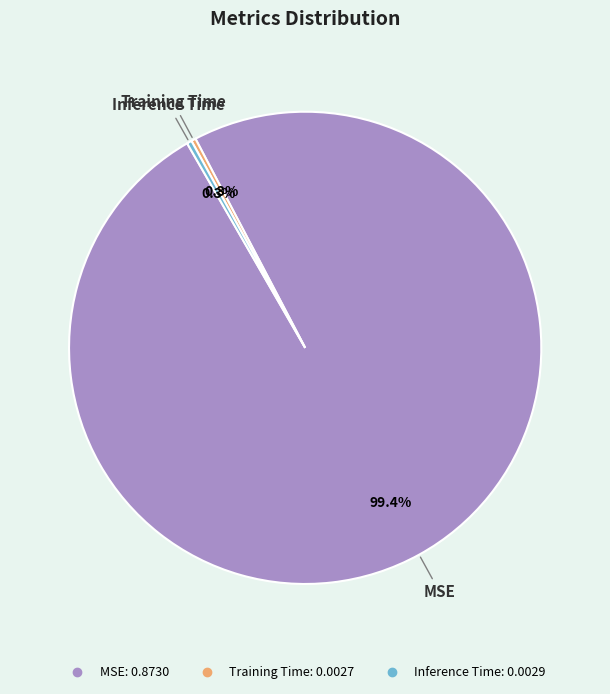

Which slice is the largest?

MSE